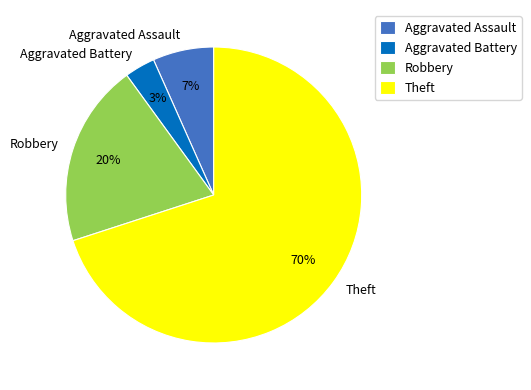

Does Robbery account for over 50% of the chart?

No